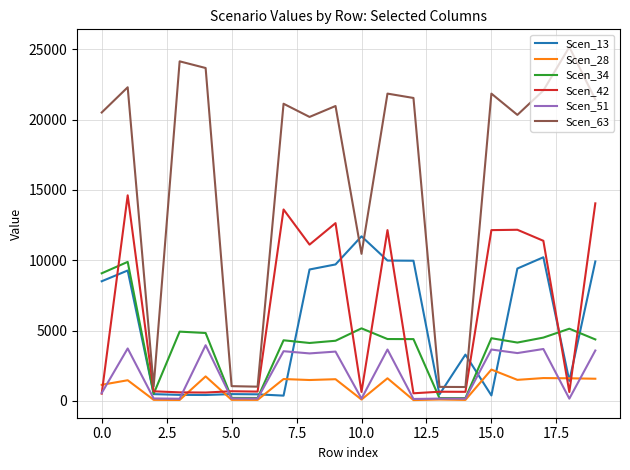

Which series has the largest range (max minus min)?

Scen_63